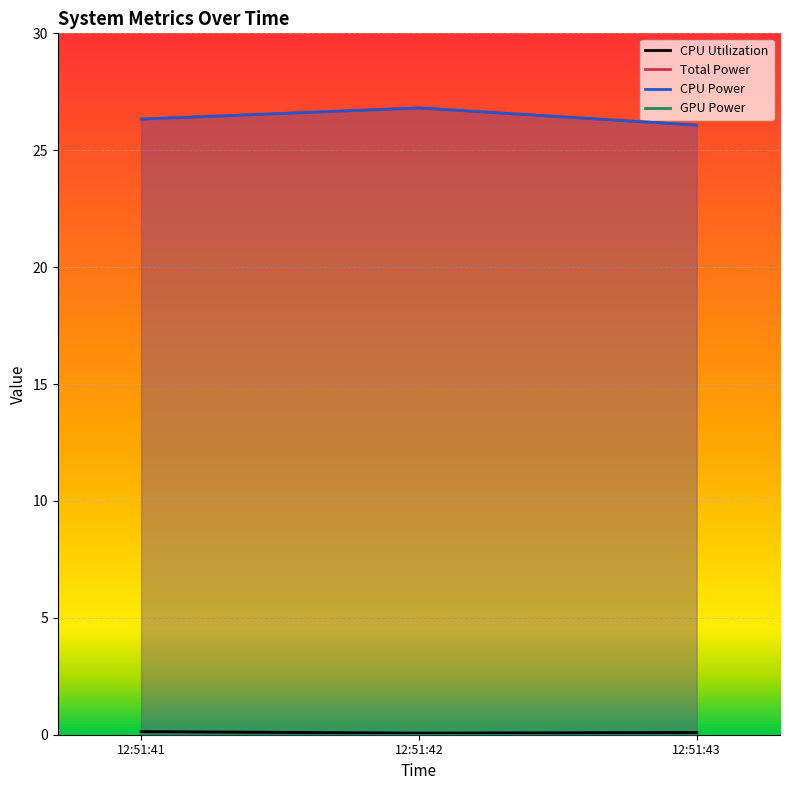

Is it true that CPU Utilization equals 0.1 at 12:51:43?

False